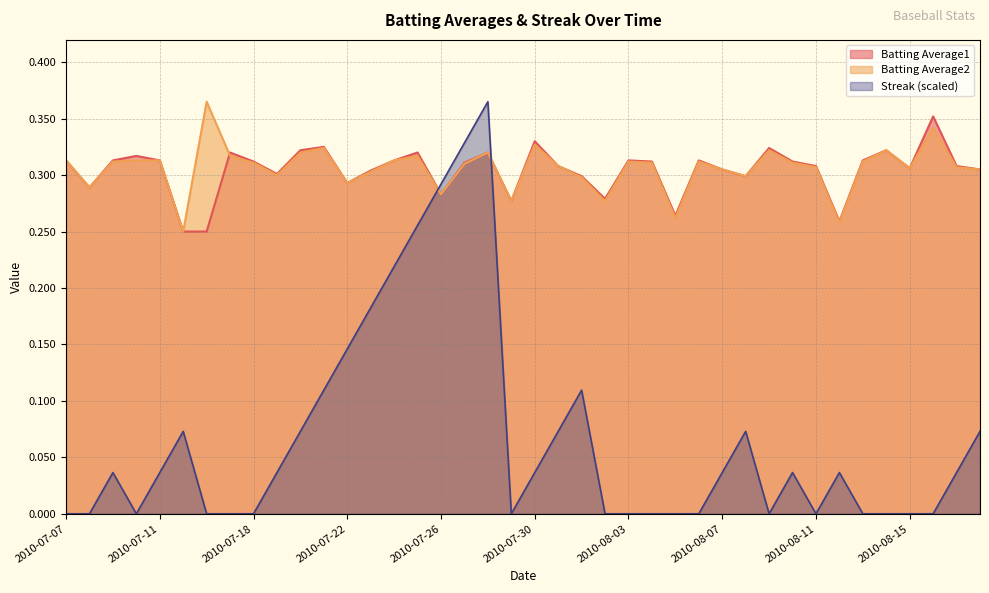

True or false: Batting Average1 has a value of 0.3 at 2010-08-05.

True